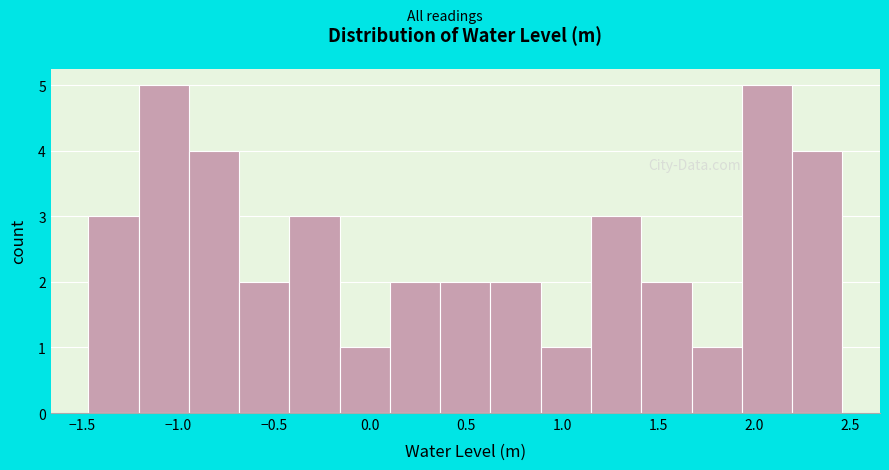

Reading left to right, list every bar in this chart as the range it spans on the x-axis followed by its height. Neither the bar edges nor the heights are printed on the chart, so give them approximately, as read against the axes.

-1.45 to -1.20: 3
-1.20 to -0.95: 5
-0.95 to -0.70: 4
-0.70 to -0.40: 2
-0.40 to -0.15: 3
-0.15 to 0.10: 1
0.10 to 0.35: 2
0.35 to 0.65: 2
0.65 to 0.90: 2
0.90 to 1.15: 1
1.15 to 1.40: 3
1.40 to 1.65: 2
1.65 to 1.95: 1
1.95 to 2.20: 5
2.20 to 2.45: 4